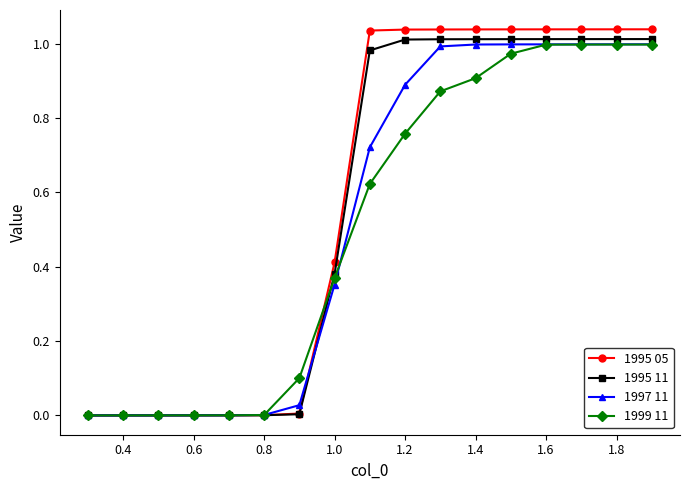

Which series has the largest range (max minus min)?

1995 05